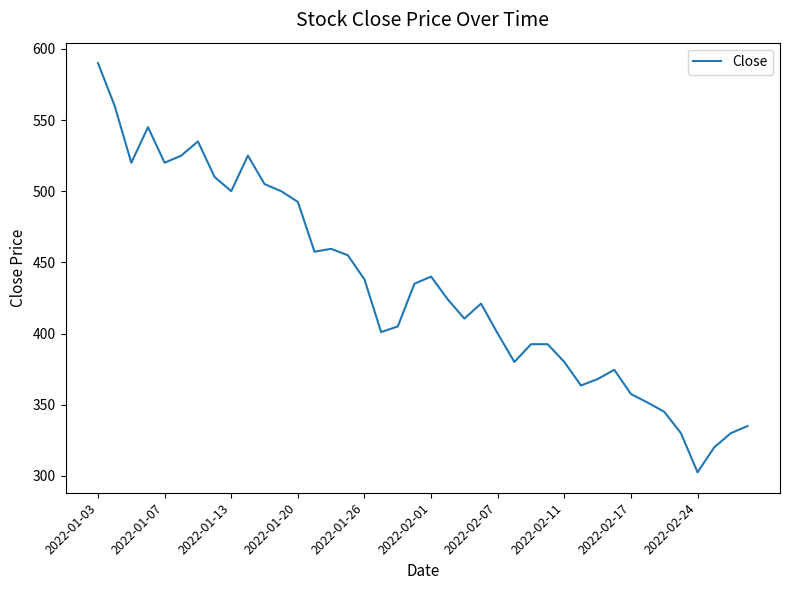

How many series are shown in this chart?

1